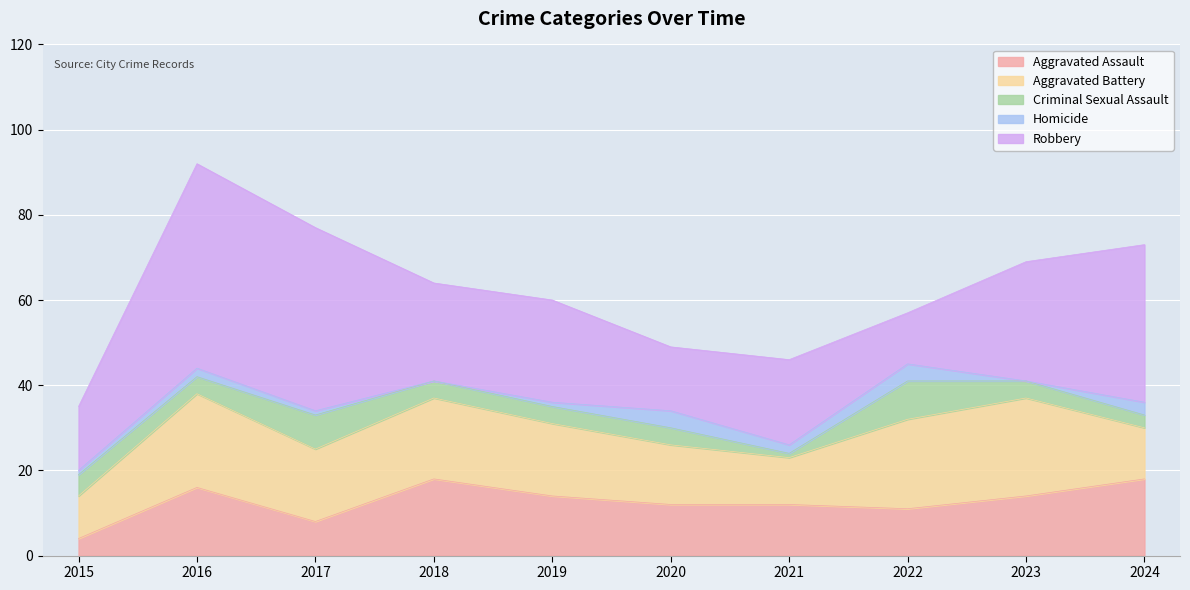

How many intersections are there between Criminal Sexual Assault and Aggravated Assault?

1